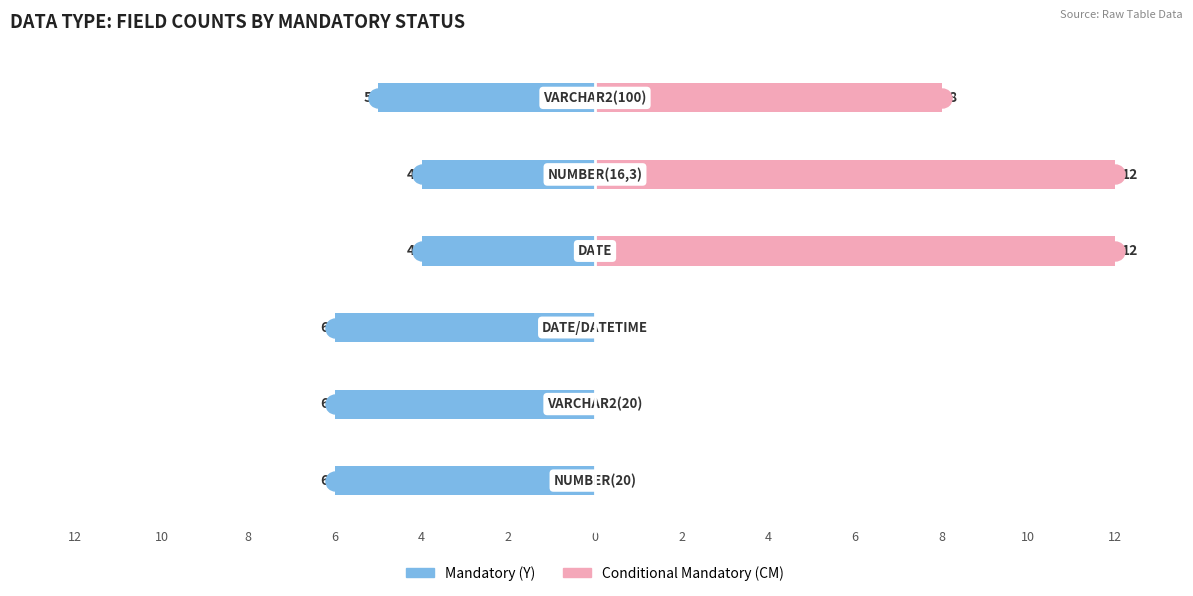

How many bars are there in total?

12